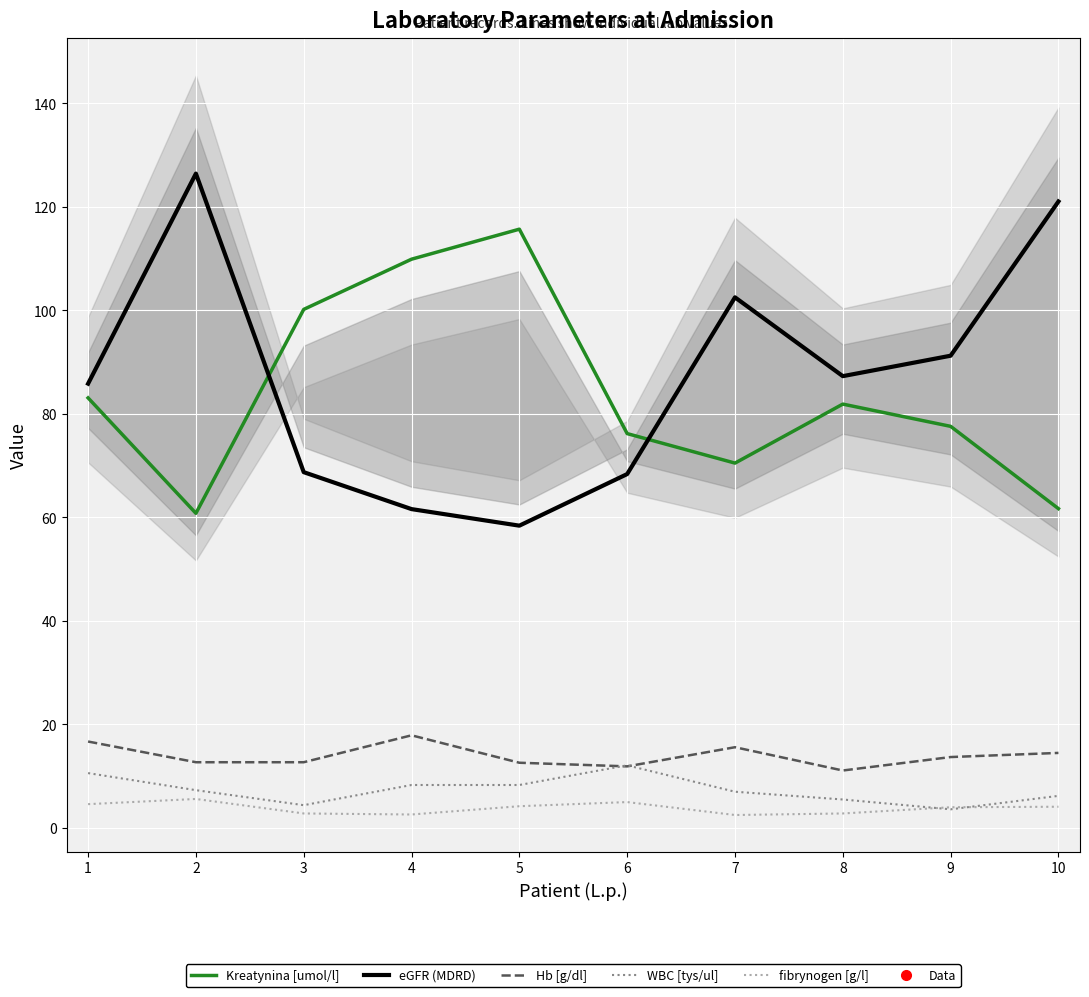

Is this an area chart (filled region under the line)?

No